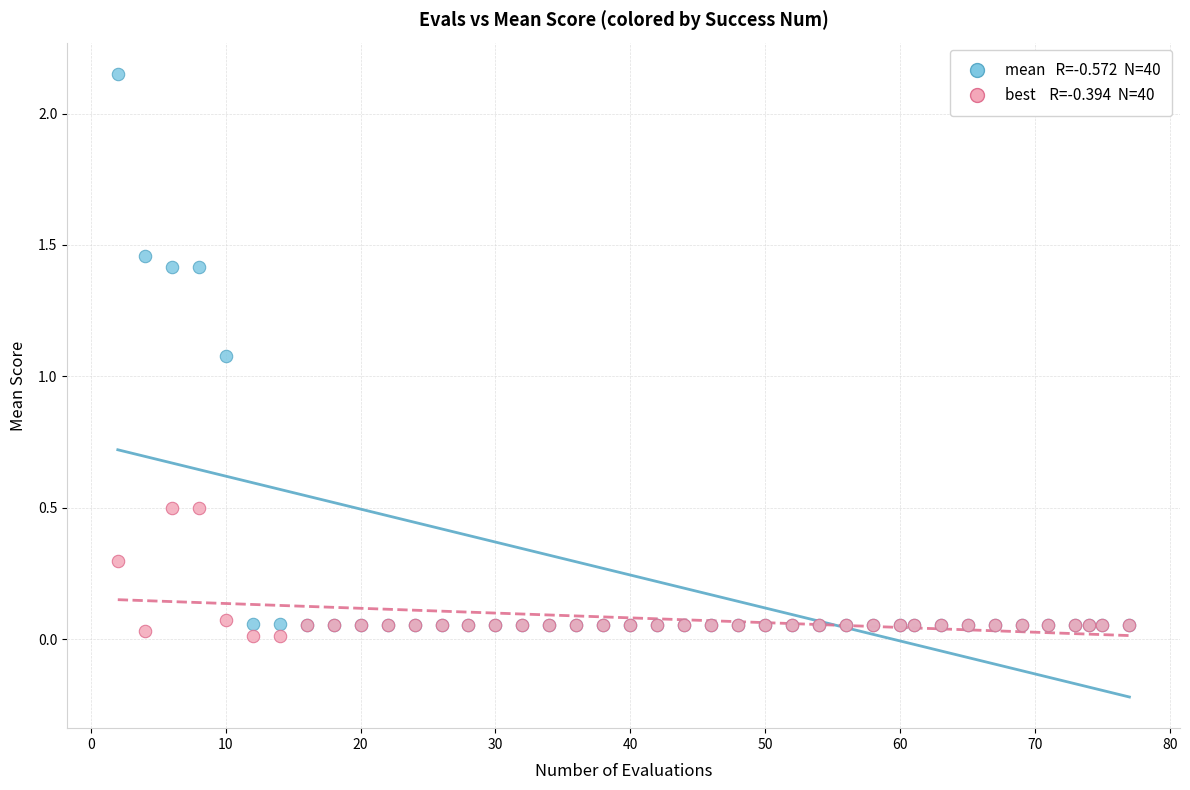

Across all series, what Y value is closest to 1?

1.1